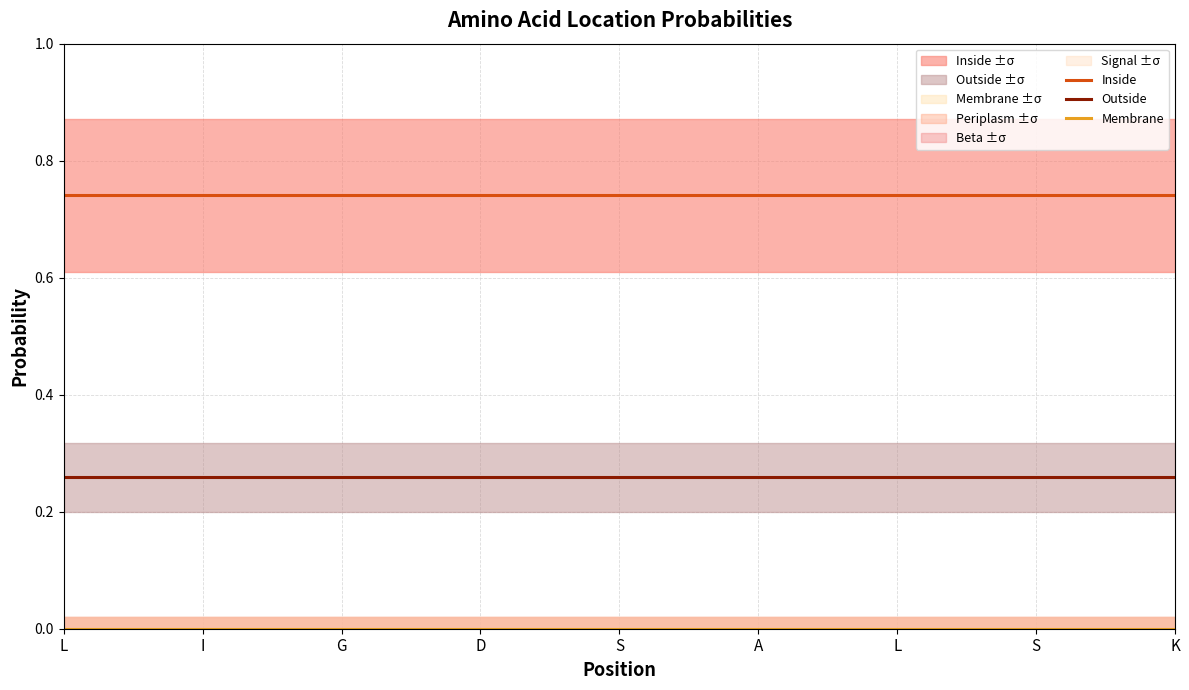

True or false: Outside and Membrane cross at least once.

False